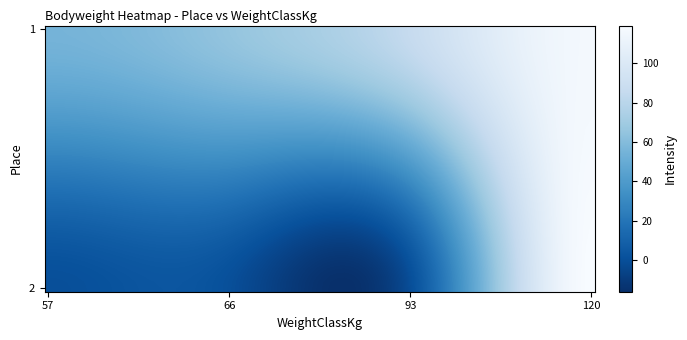

Which series has the largest range (max minus min)?

116.30